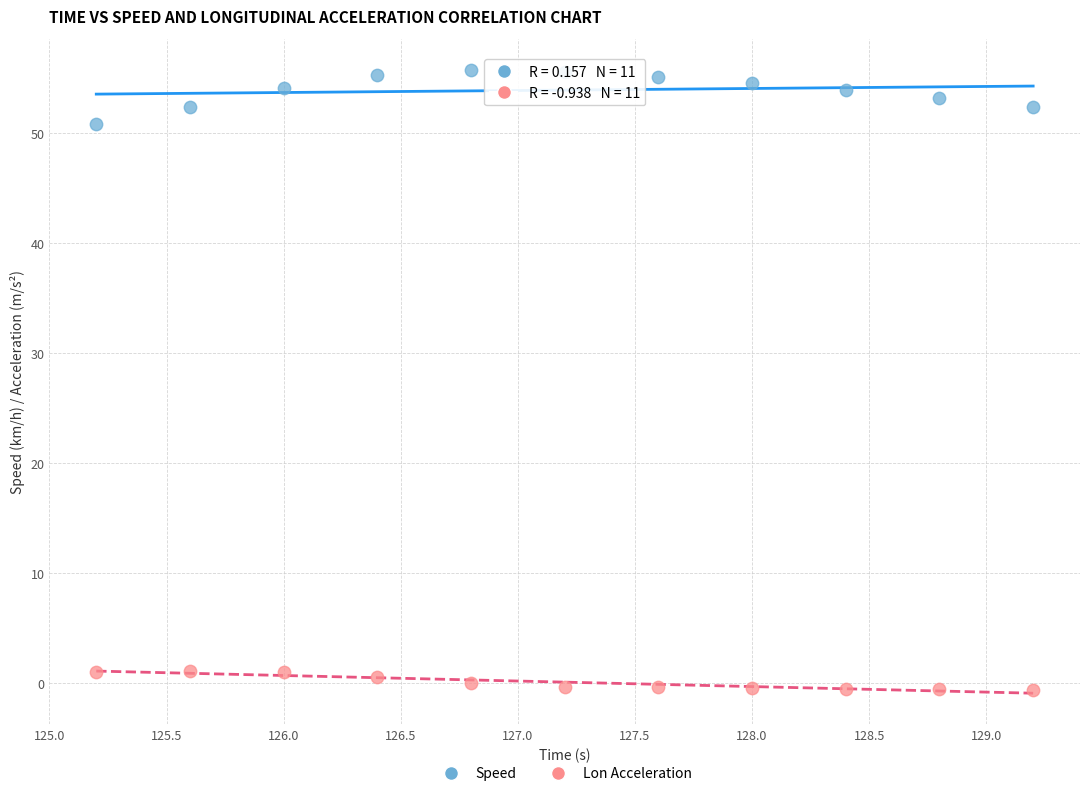

Across all series, what Y value is closest to 27?

50.8